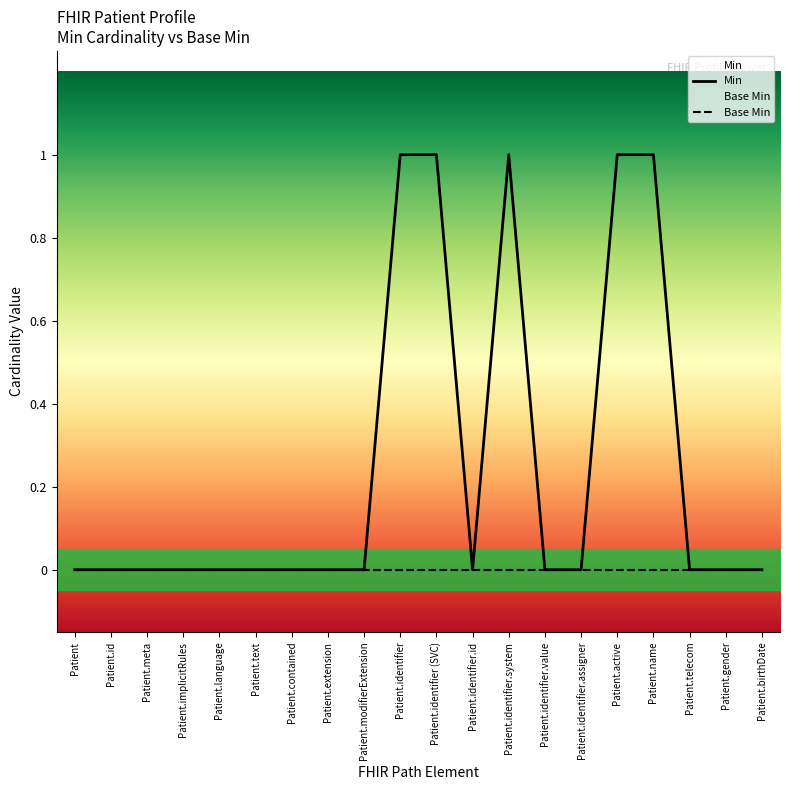

At which category is the sum across all series the highest?

Patient.identifier